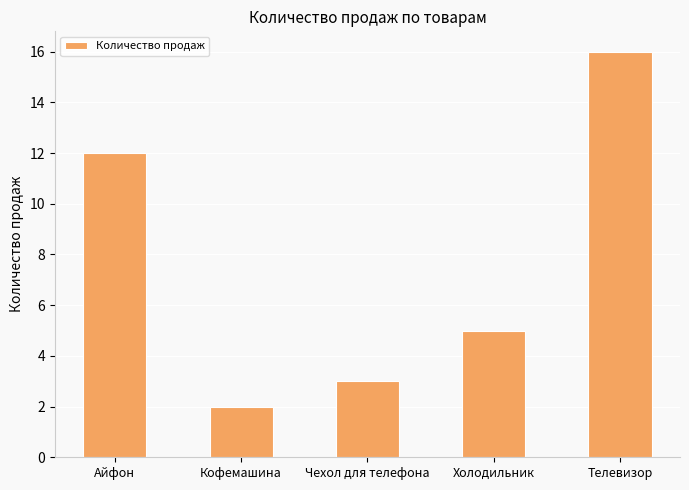

True or false: the data shows 18 at Айфон.

False